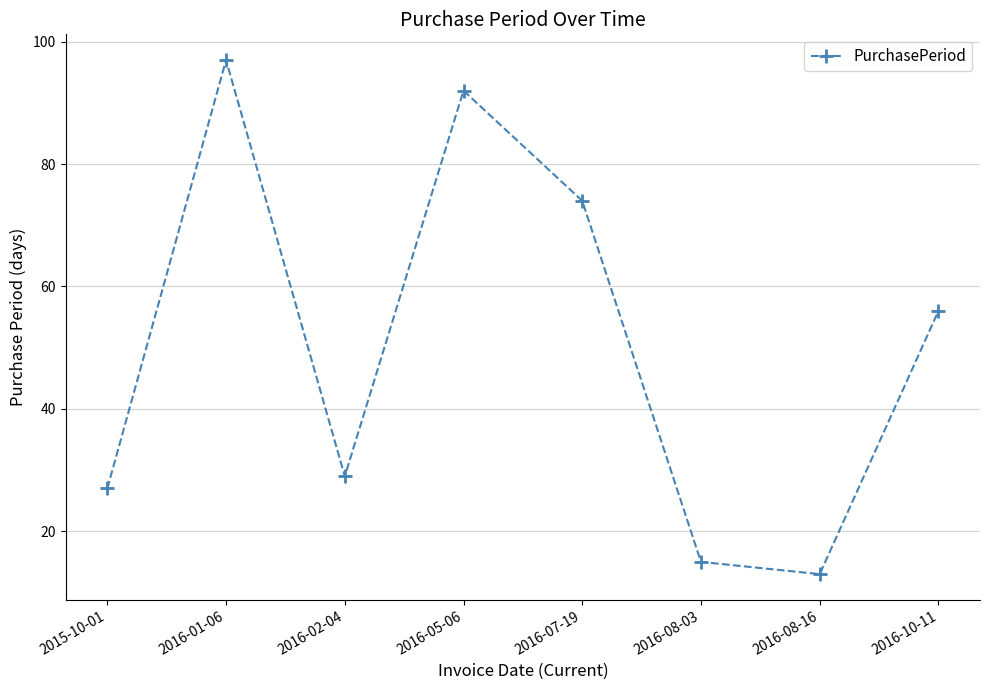

What is the difference between the maximum and minimum values?

84